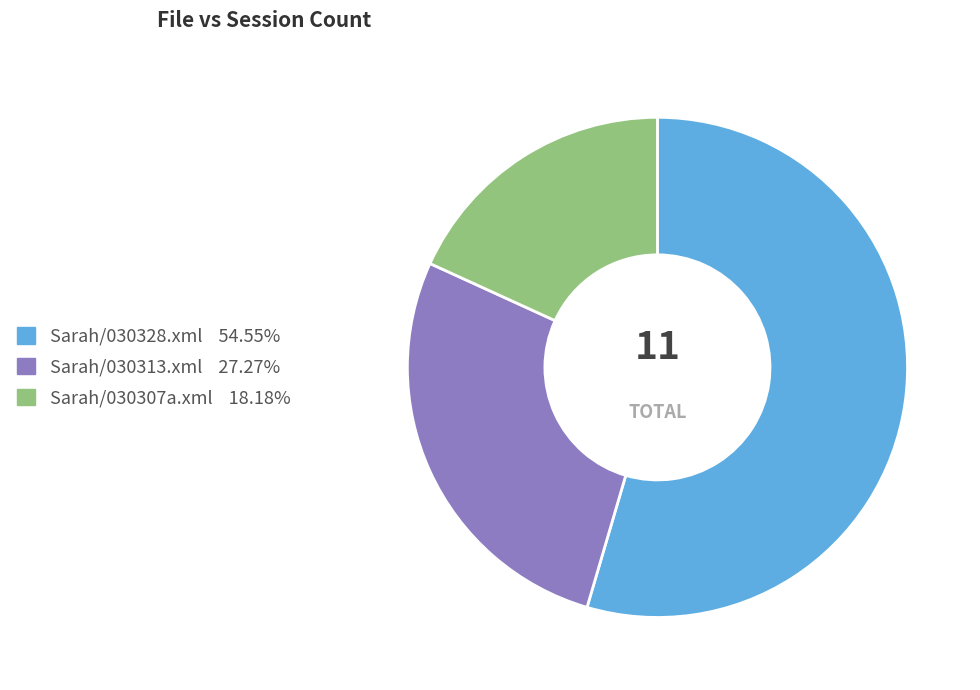

Which category has the biggest portion of the pie?

Sarah/030328.xml